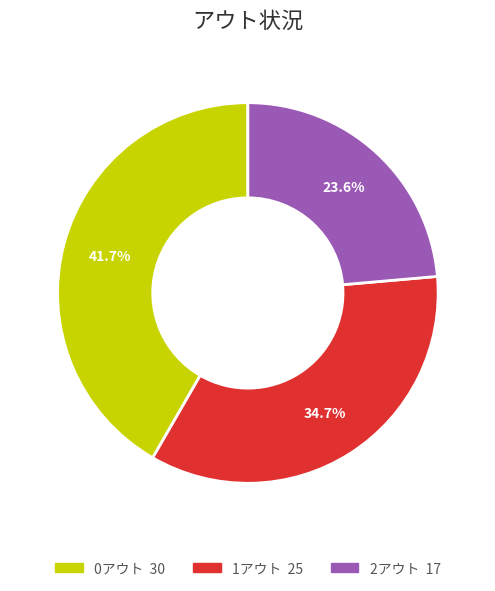

Combined, what portion of the pie is 2アウト and 0アウト?

65.3%